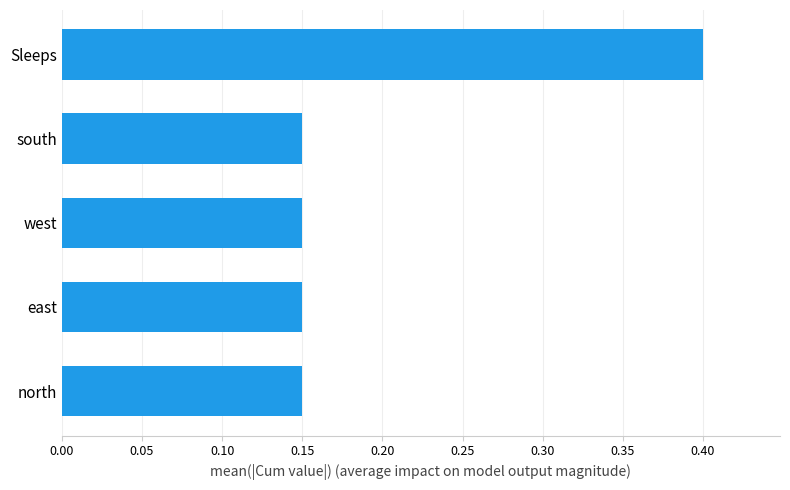

Count the values in the range 0 to 1.

5